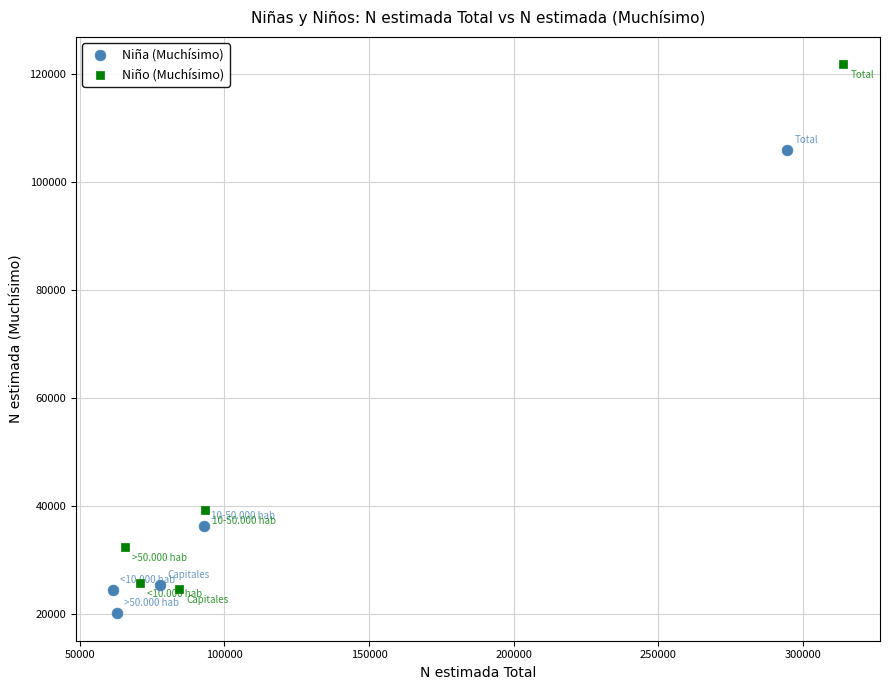

Which series contains the lowest Y value?

Niña (Muchísimo)